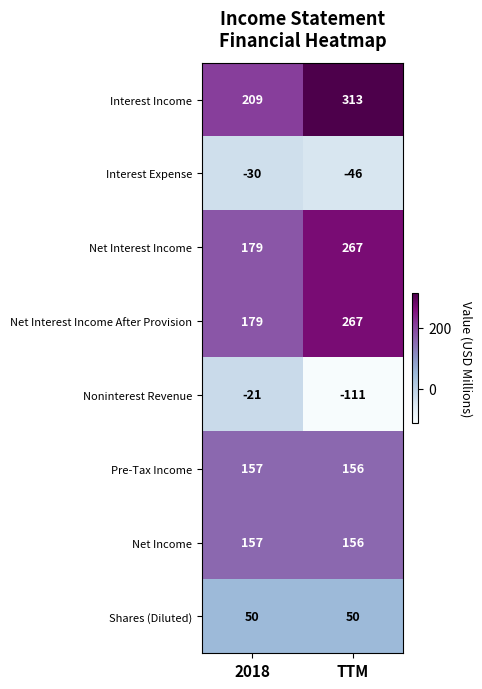

At how many categories does at least one series exceed 108?

2